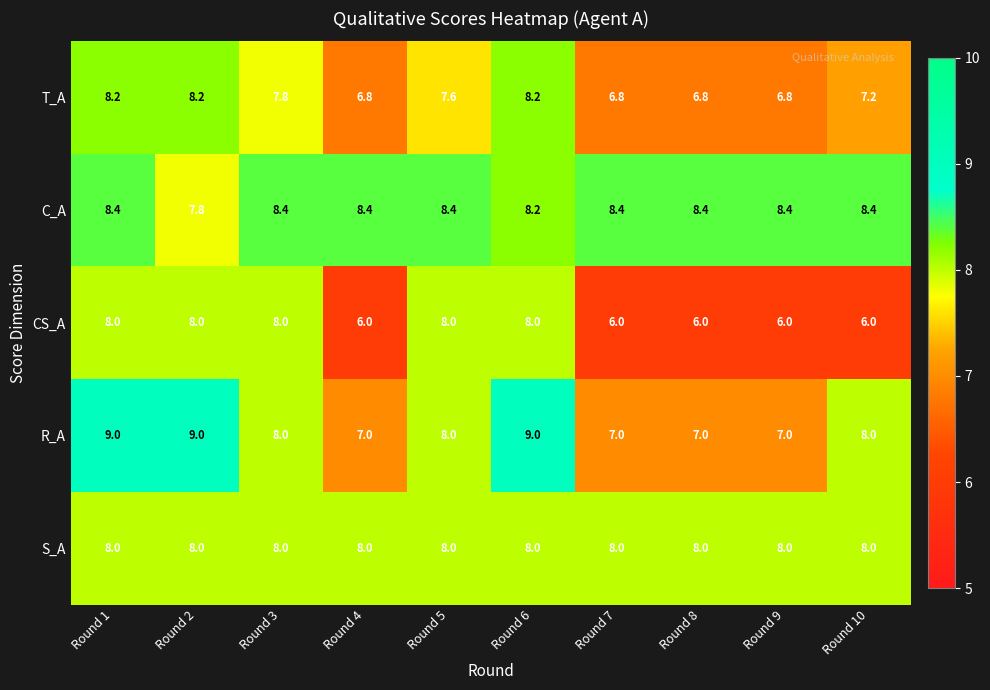

What is the greatest value displayed?

9.0